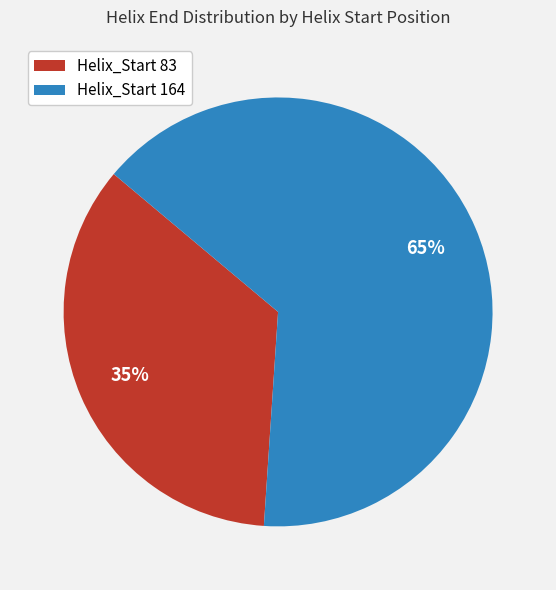

Is it true that Helix_Start 164 is 54% of the pie?

False